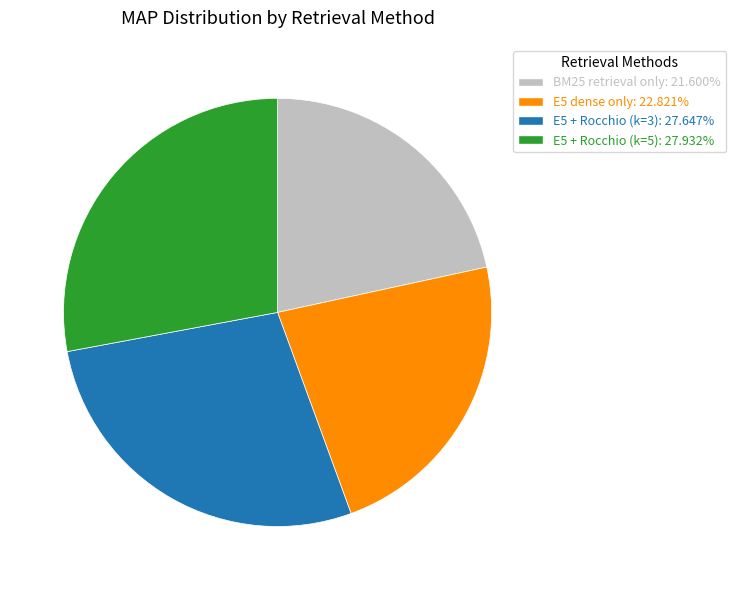

Do E5 + Rocchio (k=5) and E5 dense only together represent more than half of the pie?

Yes